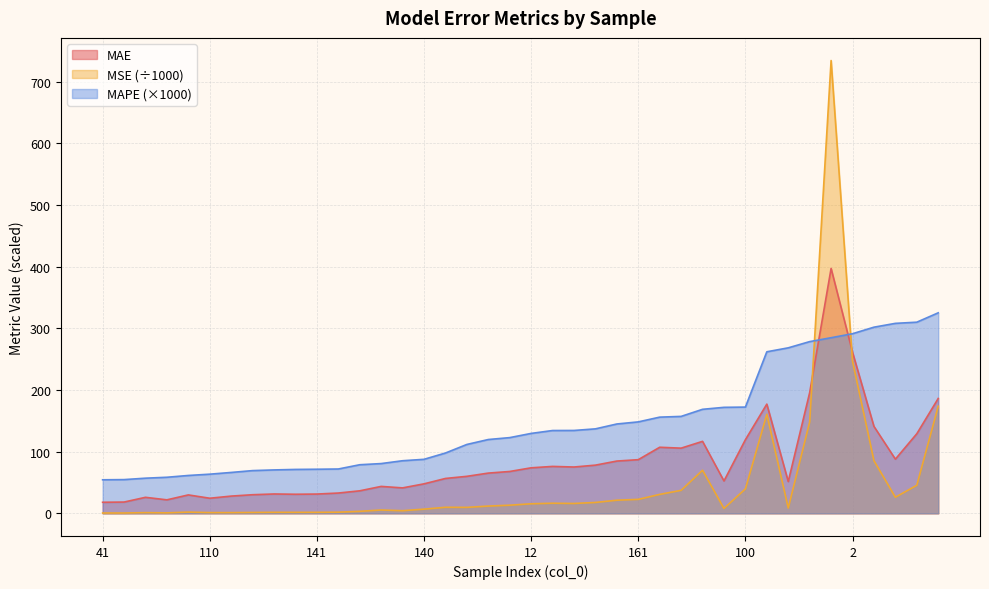

Rank the series by their maximum value, from lowest to highest.

MAPE (×1000), MAE, MSE (÷1000)